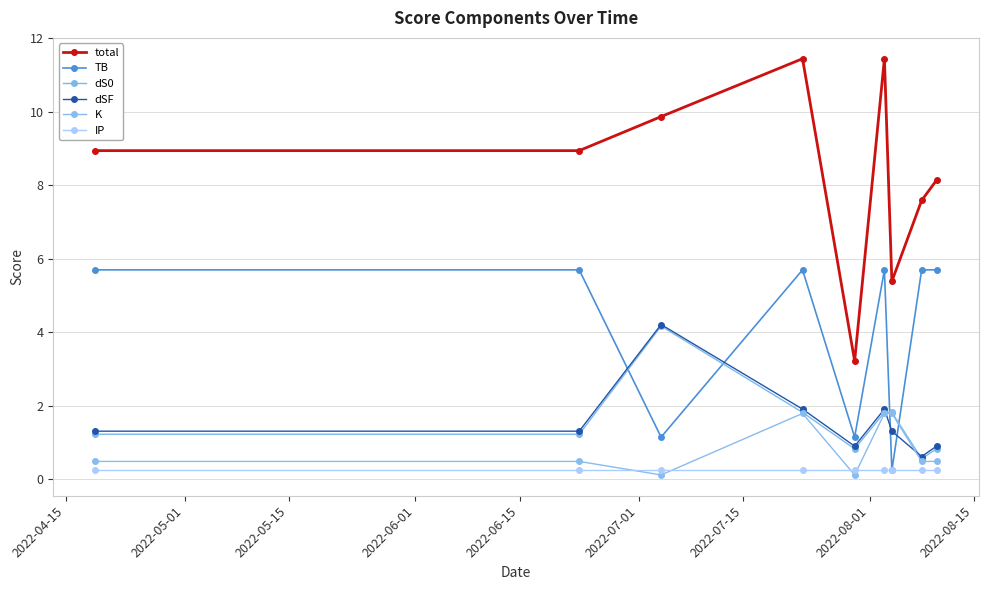

What is the lowest value of the dSF series?

0.6